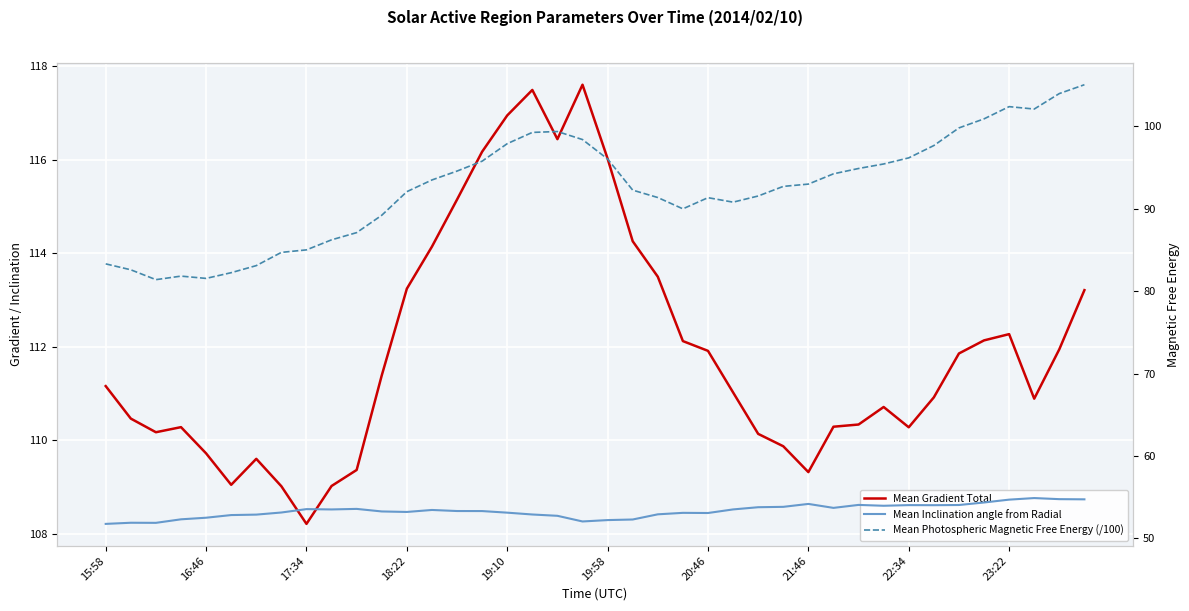

How many values in the Mean Gradient Total series are below 111?

19